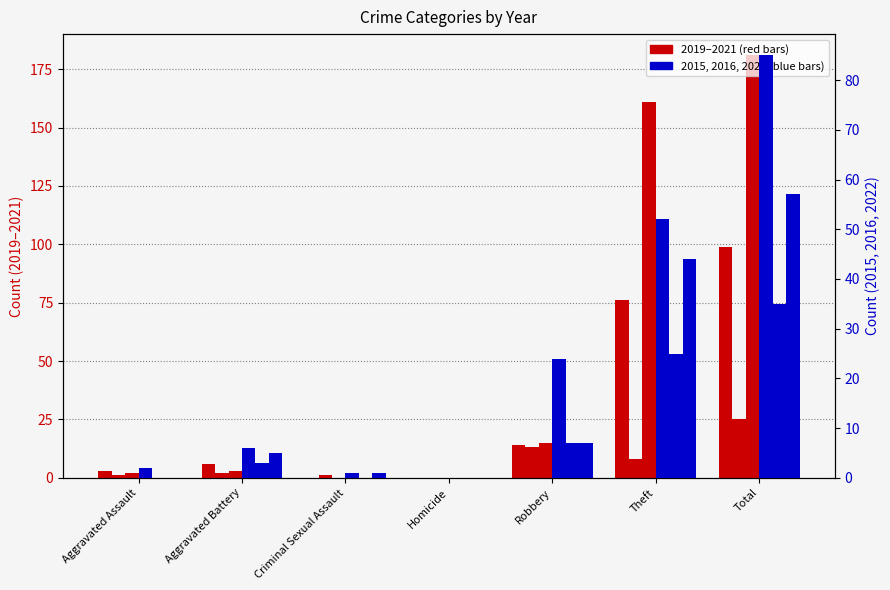

True or false: 2020 has a value of 4 at Robbery.

False